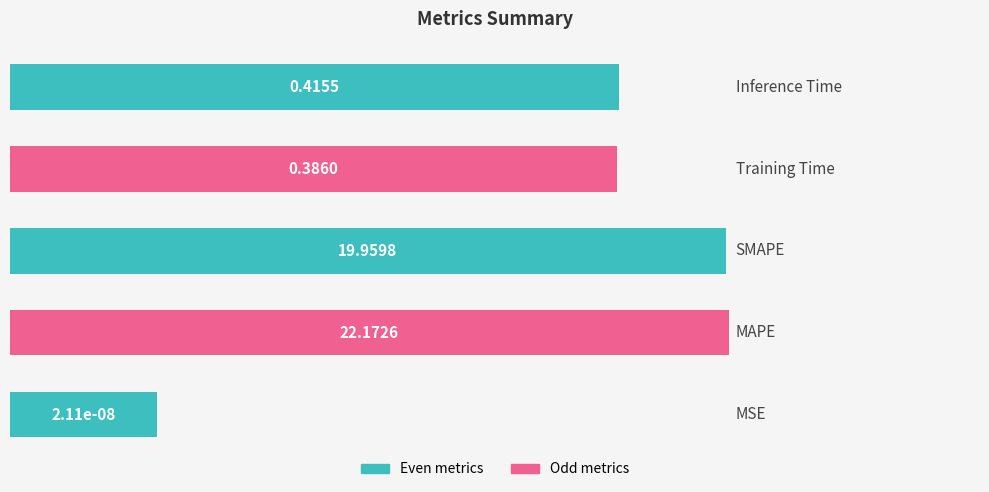

Are the bars horizontal?

Yes